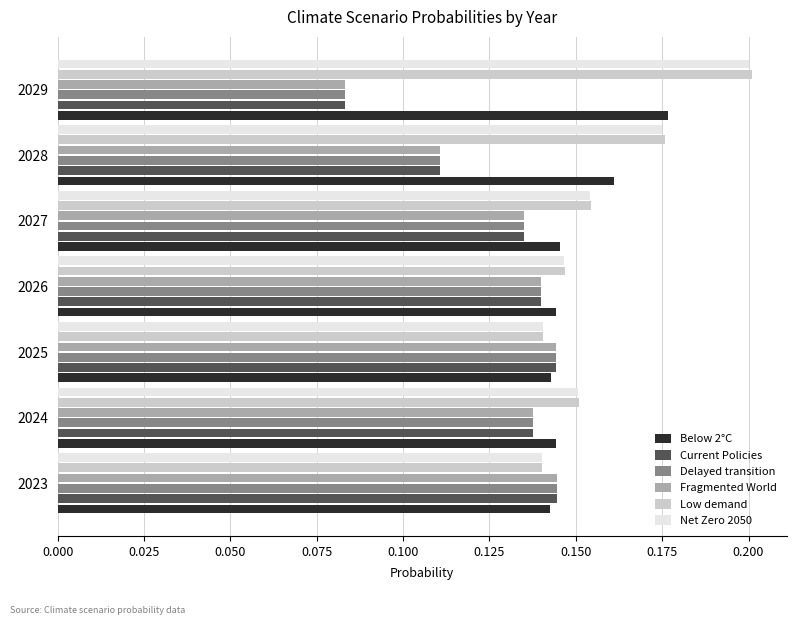

What are all the series names shown in the legend?

Below 2°C, Current Policies, Delayed transition, Fragmented World, Low demand, Net Zero 2050